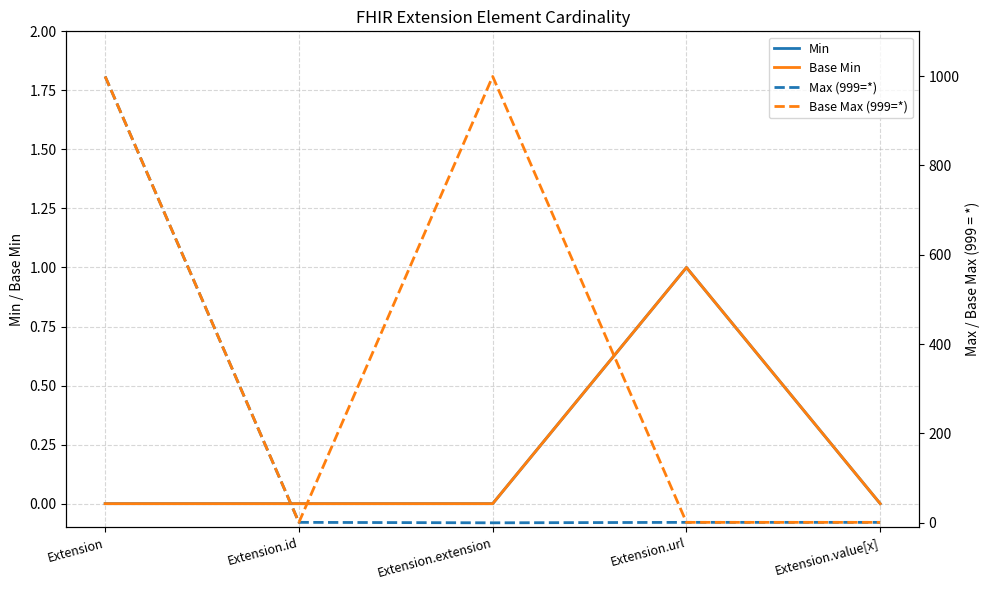

List the series in order of their peak value, lowest first.

Min, Base Min, Max (999=*), Base Max (999=*)